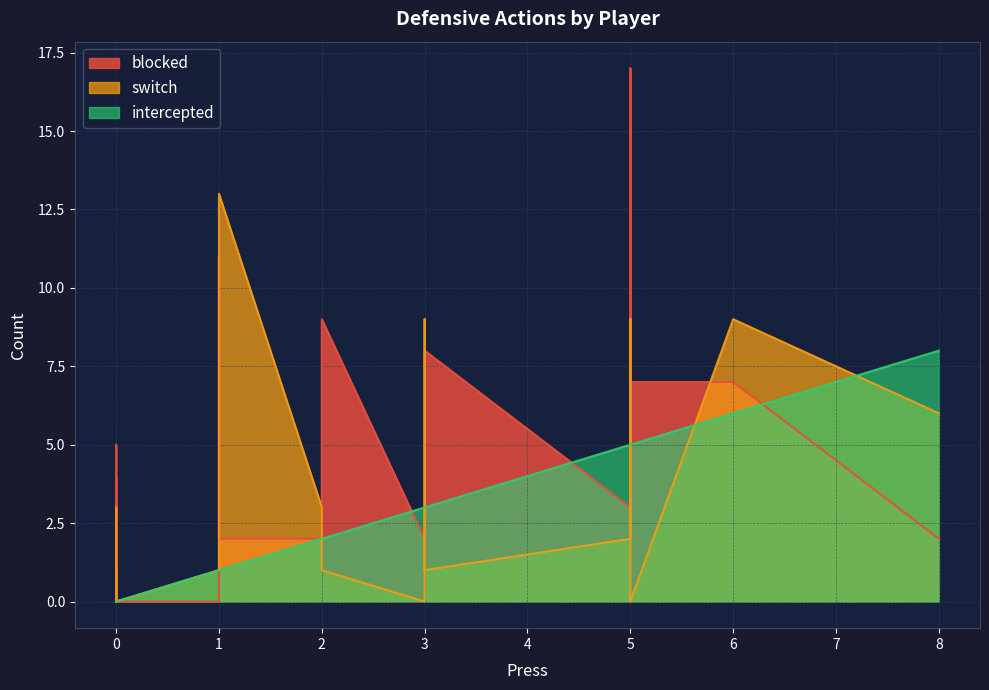

Is it true that switch equals 0 at 12?

False